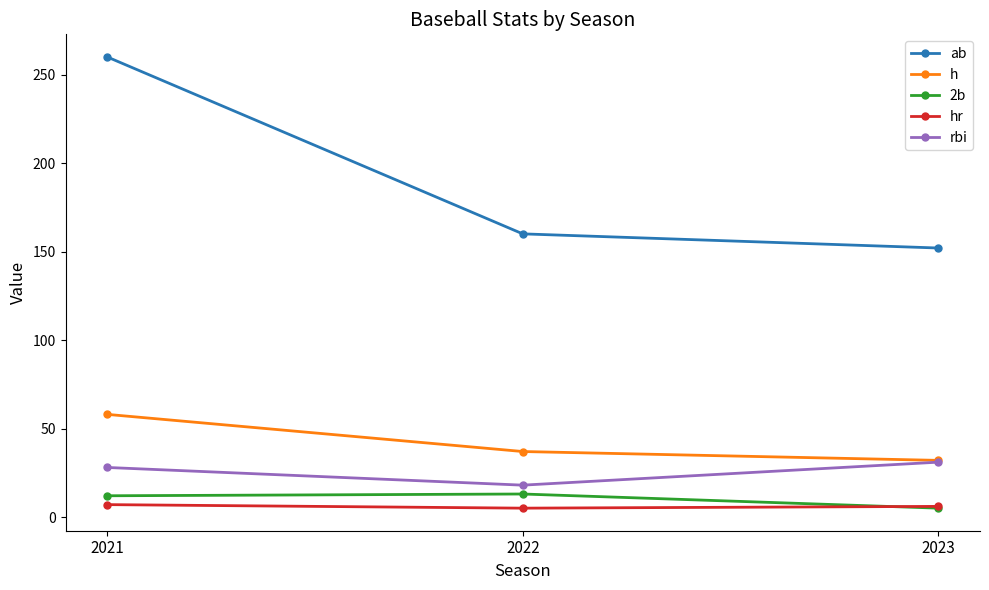

What is the total value across all series at 2023?

226